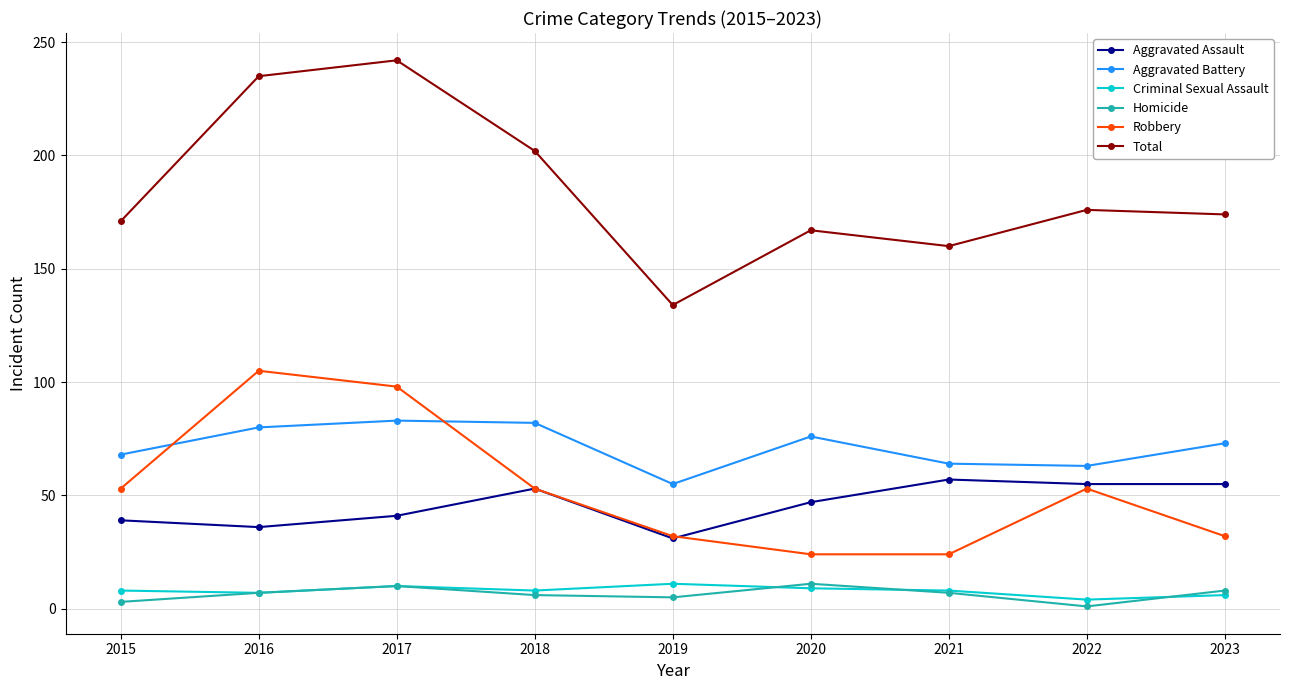

What is the average value of the Robbery series?

53